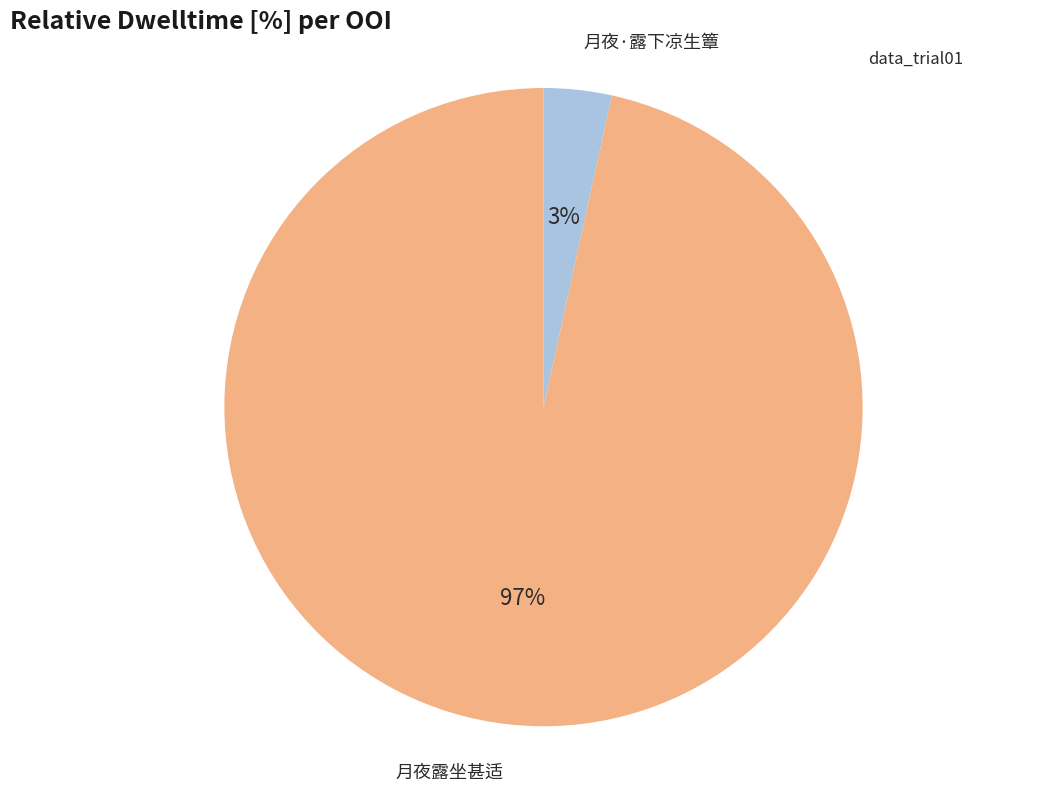

Which category has the smallest portion of the pie?

月夜·露下凉生簟